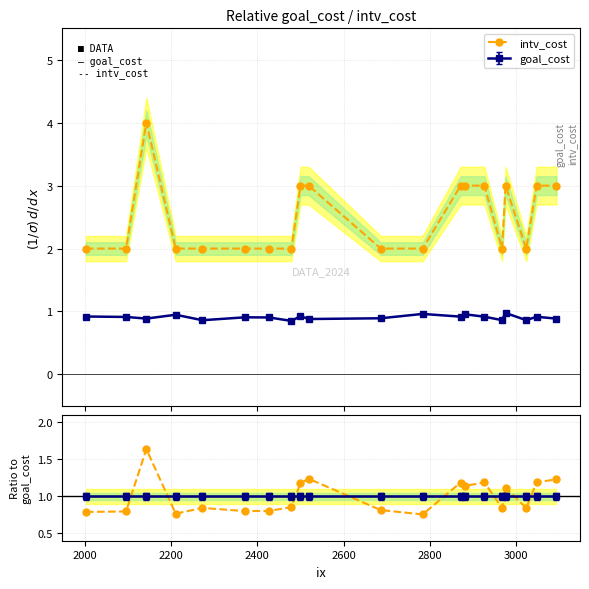

What is the lowest value of the goal_cost series?

0.9